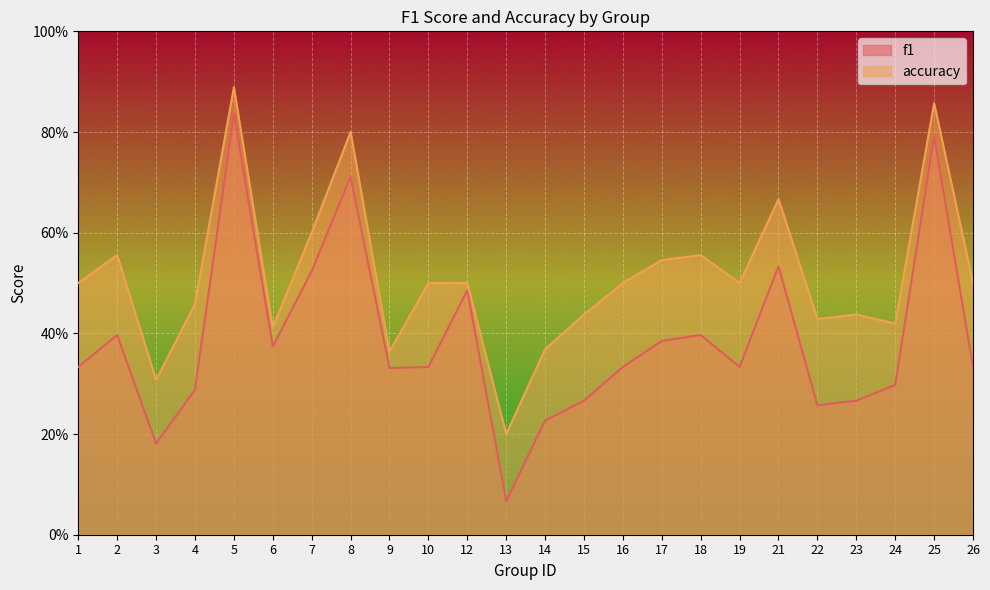

True or false: accuracy and f1 cross at least once.

False